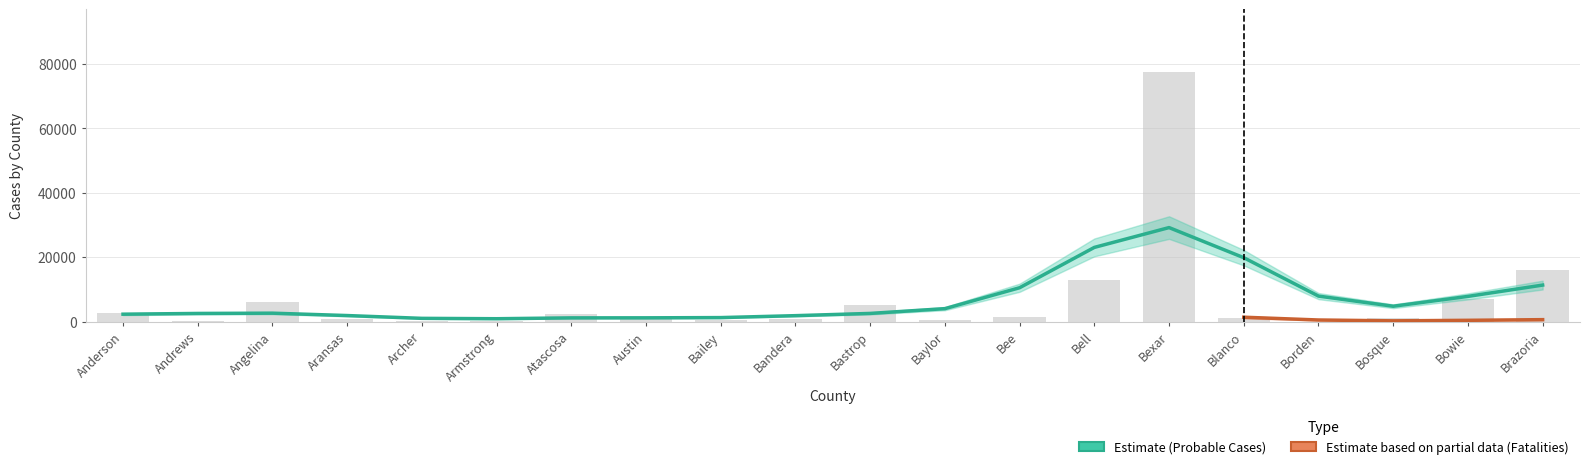

What is the label of the 3rd bar from the right?

Bosque